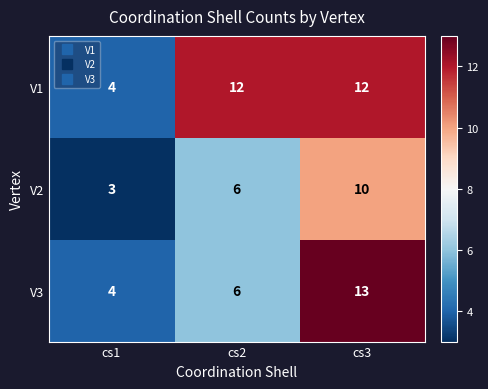

Which category has the highest value across all series?

cs3